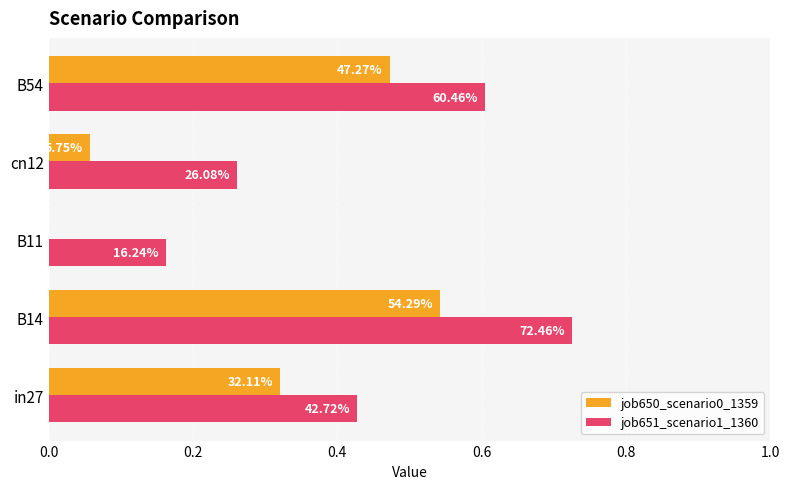

What are all the series names shown in the legend?

job650_scenario0_1359, job651_scenario1_1360